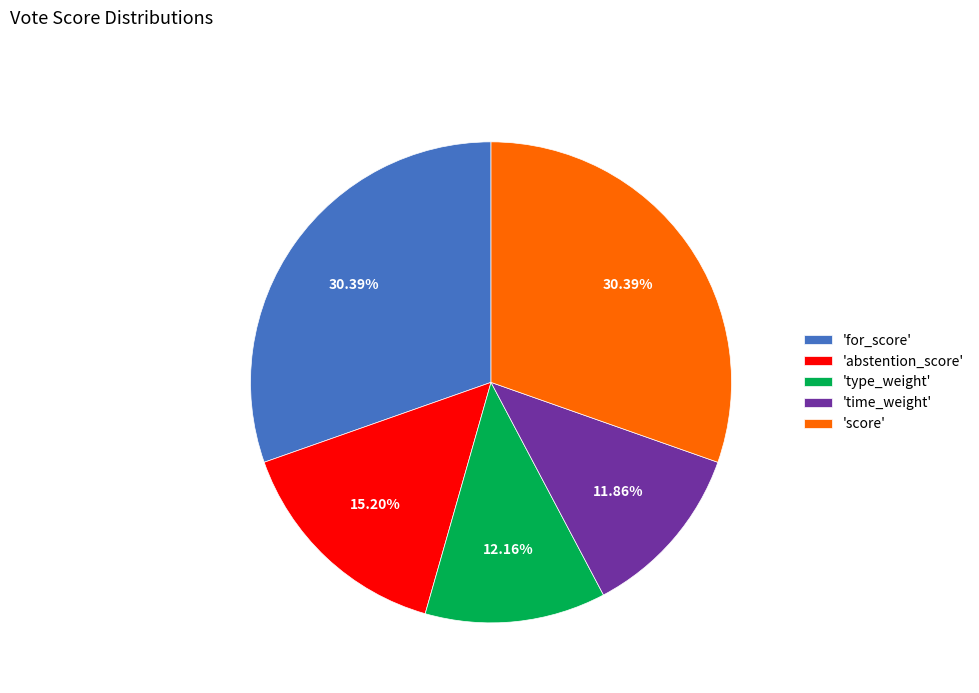

Count the number of slices in the pie.

5